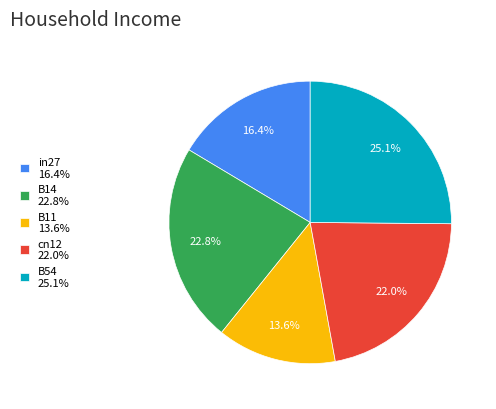

Rank the categories by value from highest to lowest.

B54, B14, cn12, in27, B11